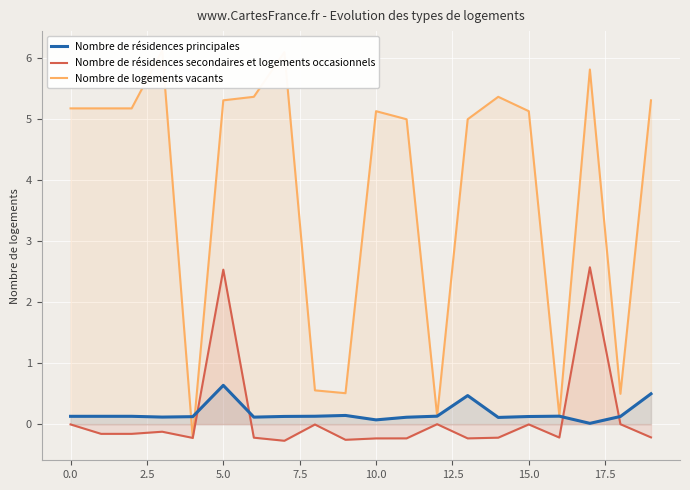

How many values in the Nombre de logements vacants series are below 5?

8